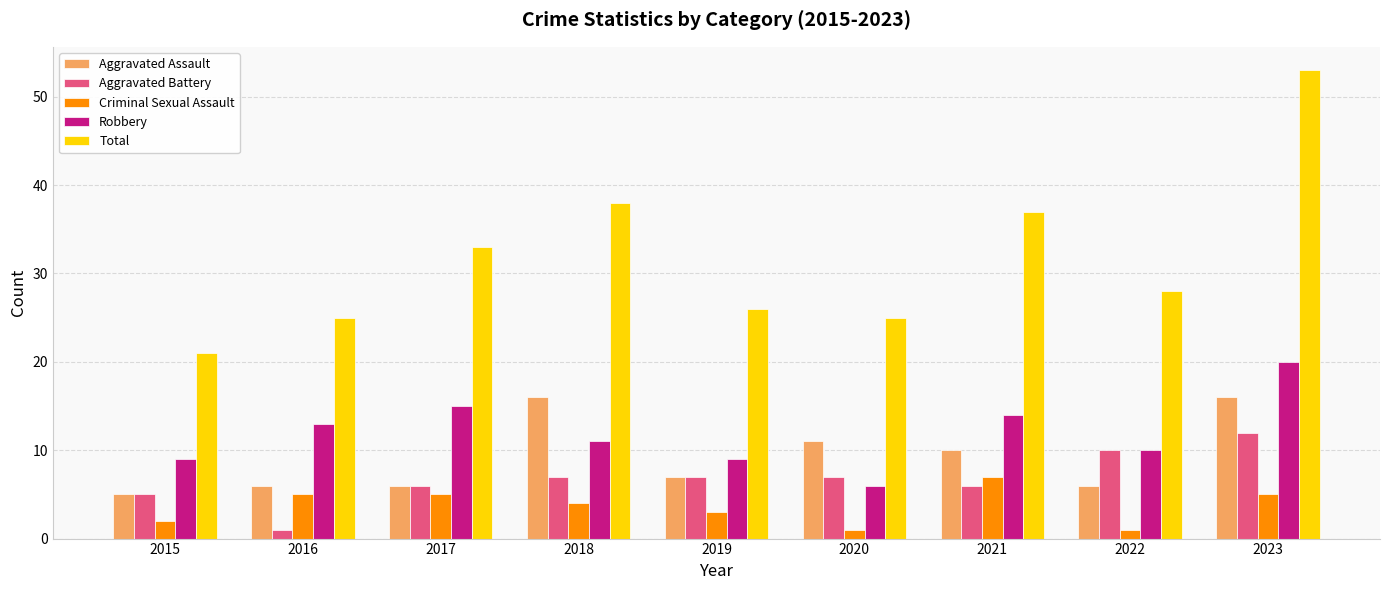

At 2018, list the series in order from smallest to largest.

Criminal Sexual Assault, Aggravated Battery, Robbery, Aggravated Assault, Total